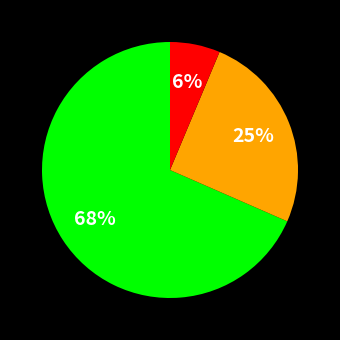

Is there any slice that represents more than half of the pie?

Yes